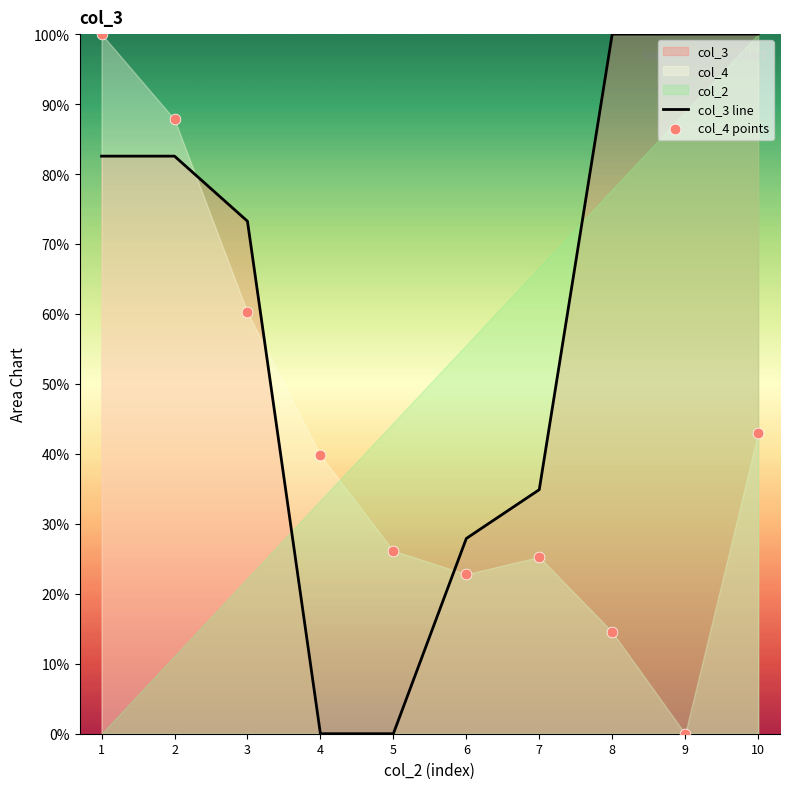

At which category is the sum across all series the highest?

1